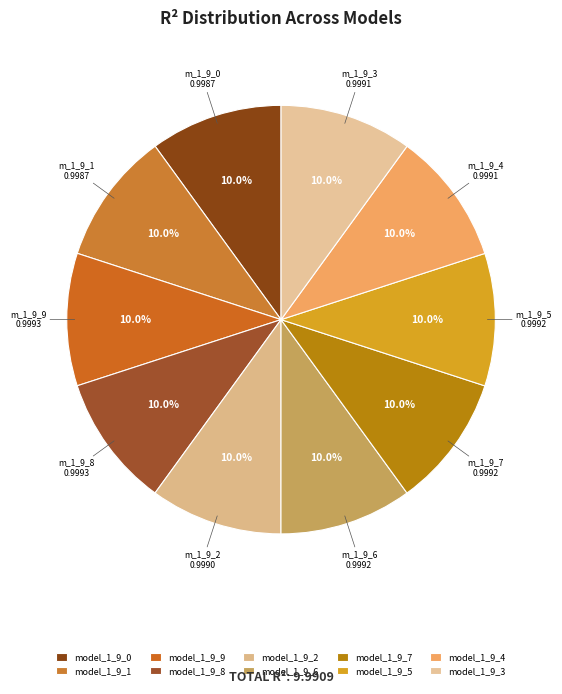

The model_1_9_2 slice represents 10% of the pie. True or false?

True